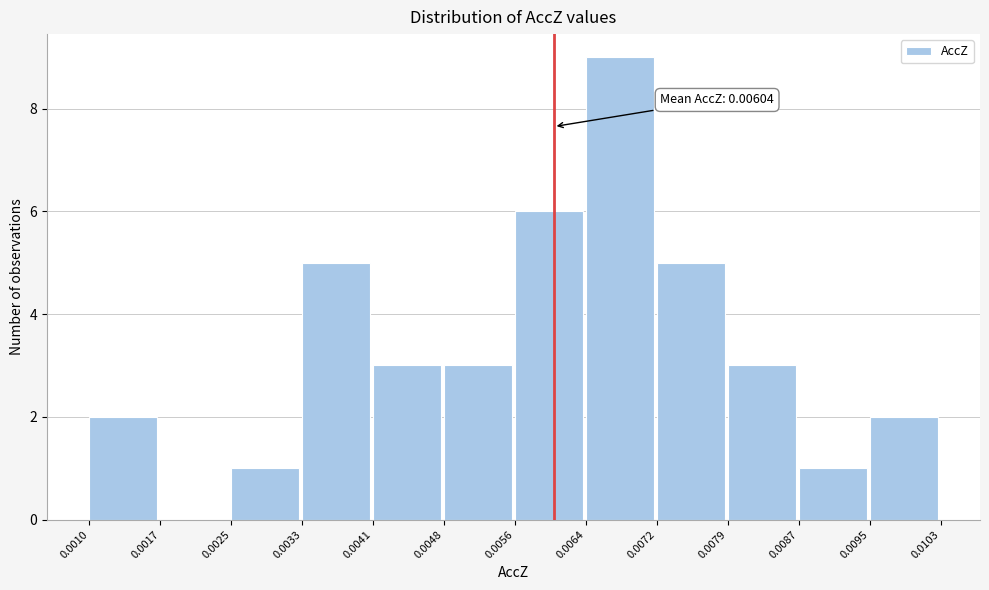

Over which range of the x-axis is the bar tallest?

0.0064 to 0.0072